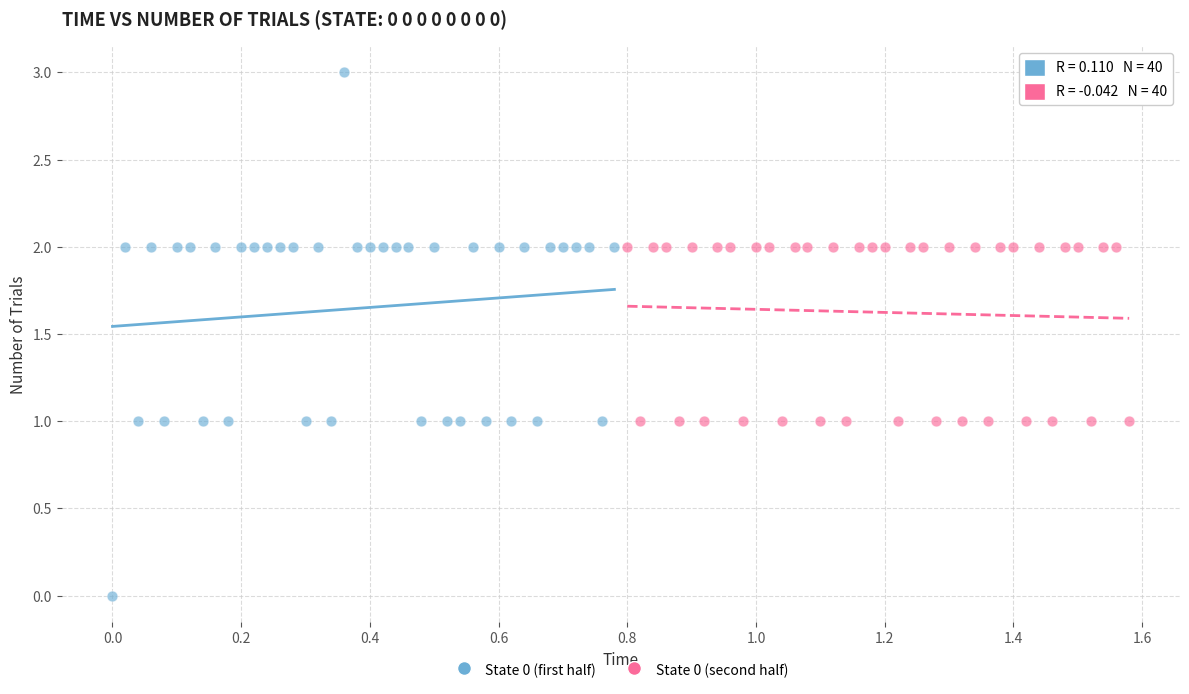

What are all the series names shown in the legend?

State 0 (first half), State 0 (second half)